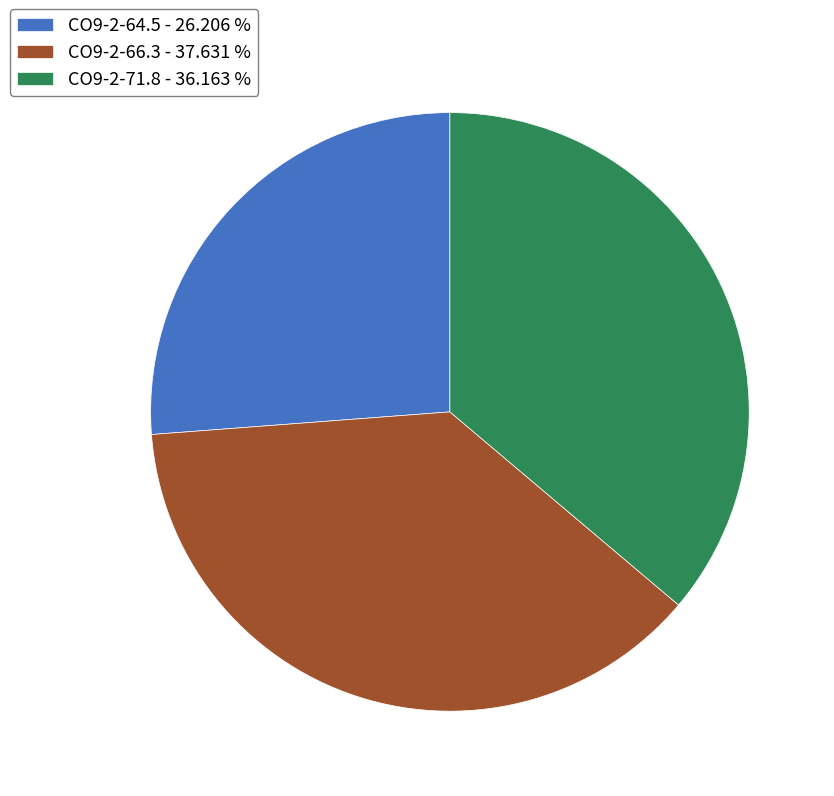

What is the ratio of the value at CO9-2-71.8 - 36.163 % to the value at CO9-2-66.3 - 37.631 %?

1.0